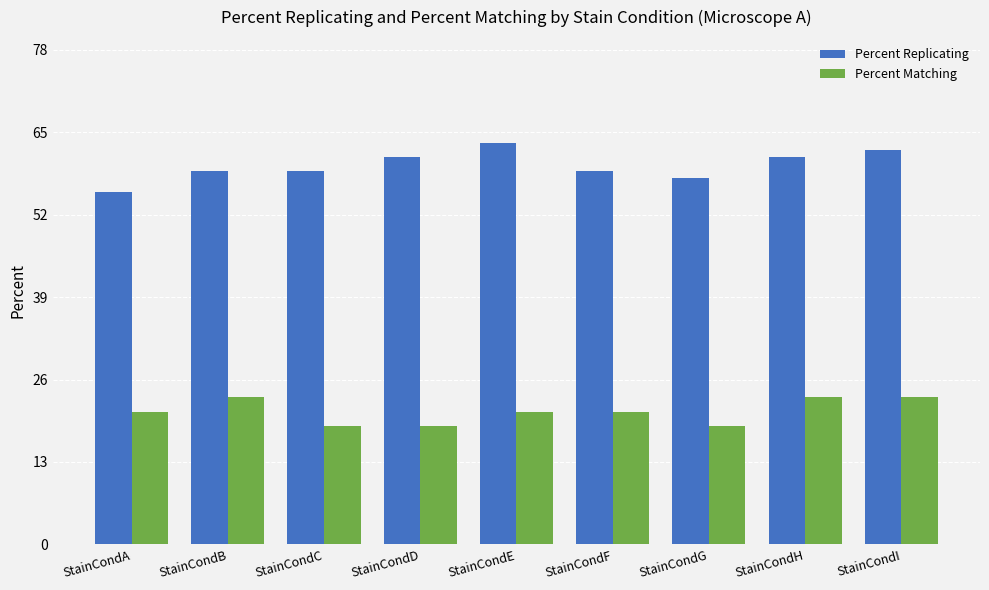

What are all the series names shown in the legend?

Percent Replicating, Percent Matching